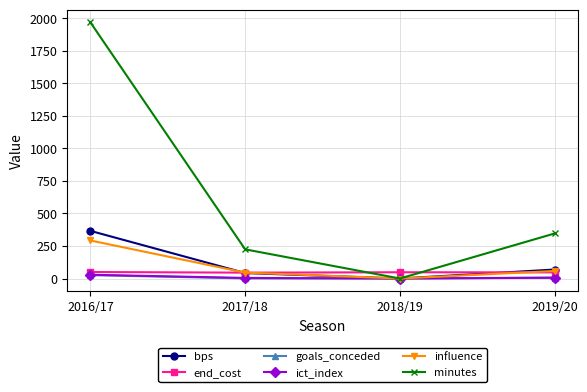

What is the sum of the bps values at 2017/18 and 2019/20?

111.0